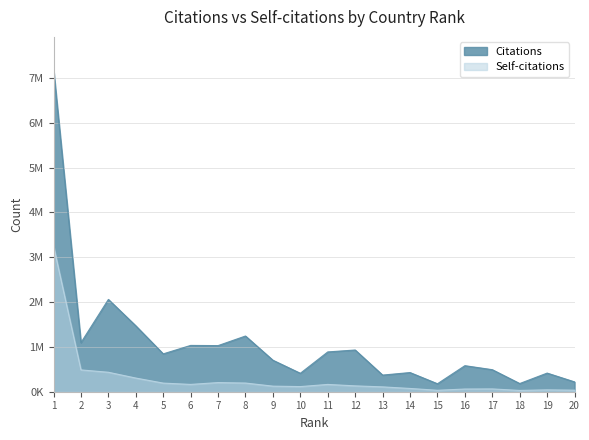

Reading left to right, what are all the values shown in this chart?

Citations: 7196357	1095261	2059067	1470228	844783	1033055	1028769	1242725	702729	411236	887903	930700	371159	427621	177825	580927	491631	182616	415757	219159
Self-citations: 3251184	486931	434284	305009	192341	163077	204047	193644	124553	114576	162844	130618	108130	72916	32388	60203	62503	29111	41795	34893